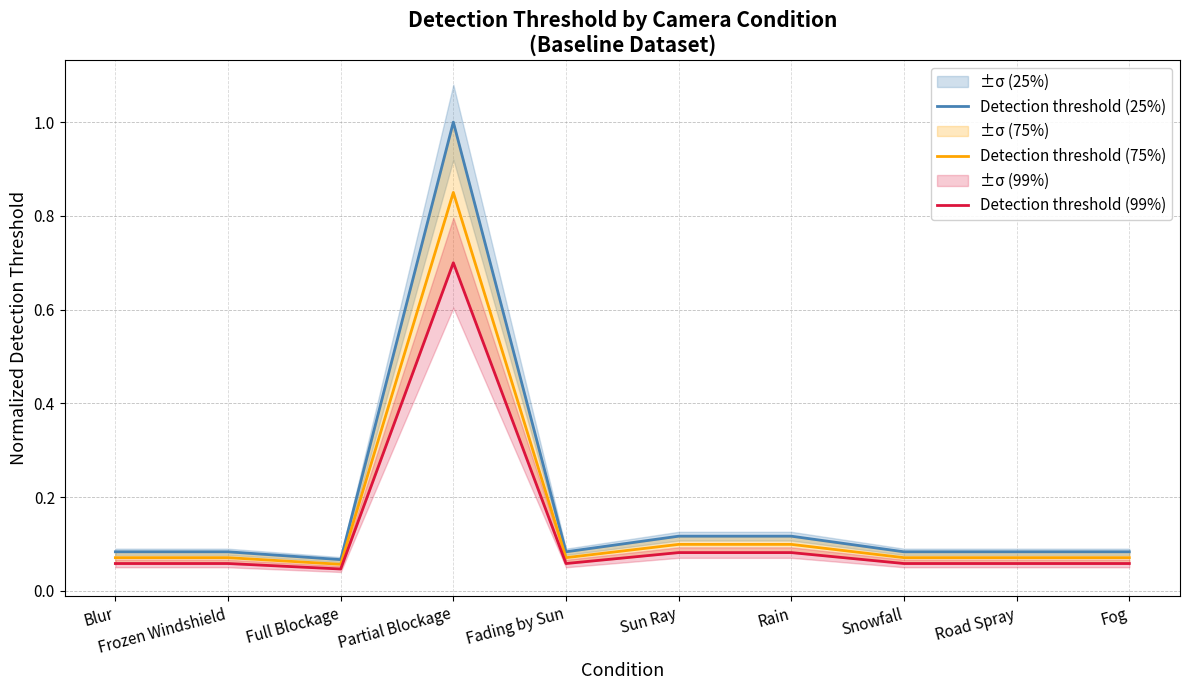

List the series in order of their overall mean, lowest first.

Detection threshold (99%), Detection threshold (75%), Detection threshold (25%)